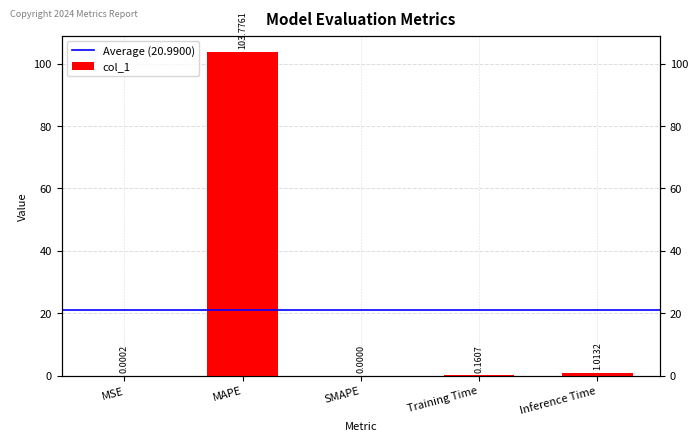

Is it true that the value at MAPE is 103.8?

True